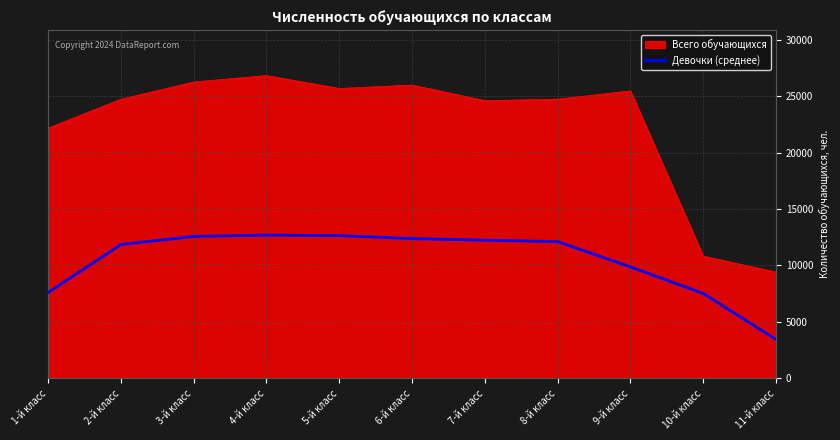

What is the spread (max minus min) of values at 3-й класс?

13676.3